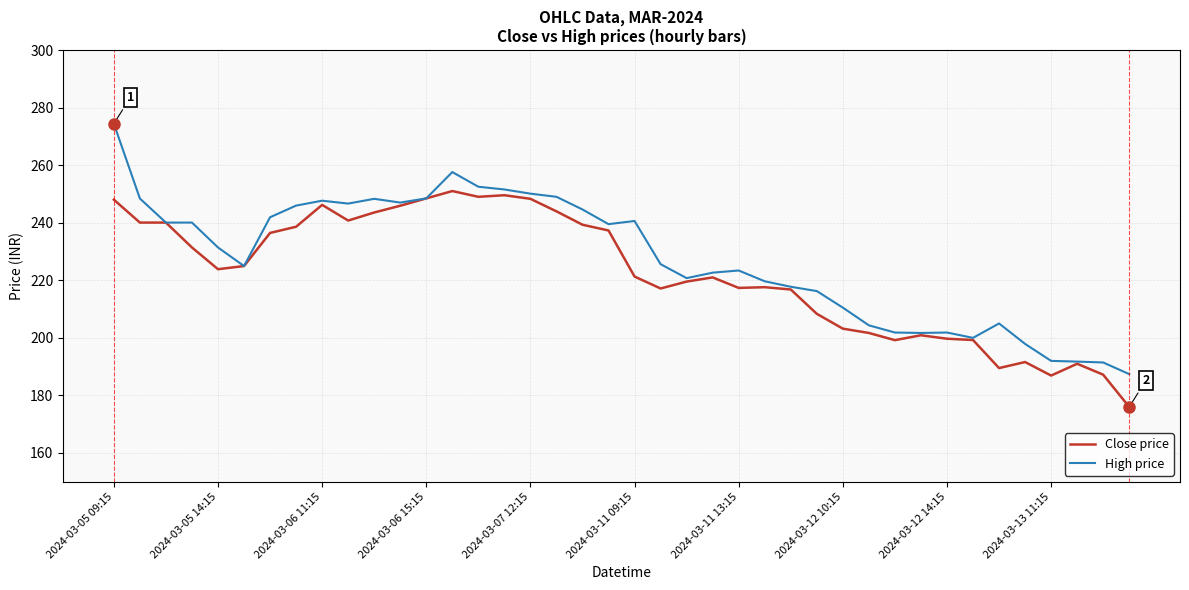

Which series has the widest spread of values?

High price